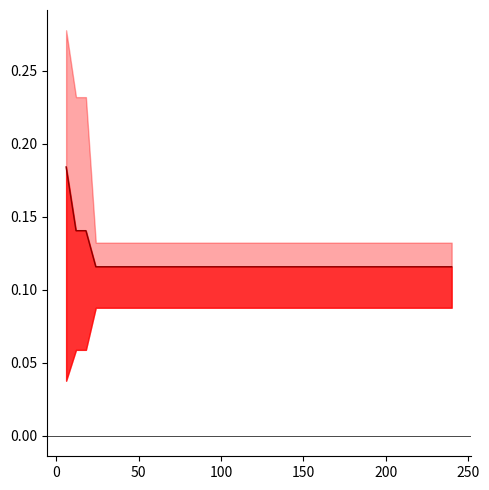

What is the minimum value shown in the chart?

0.1